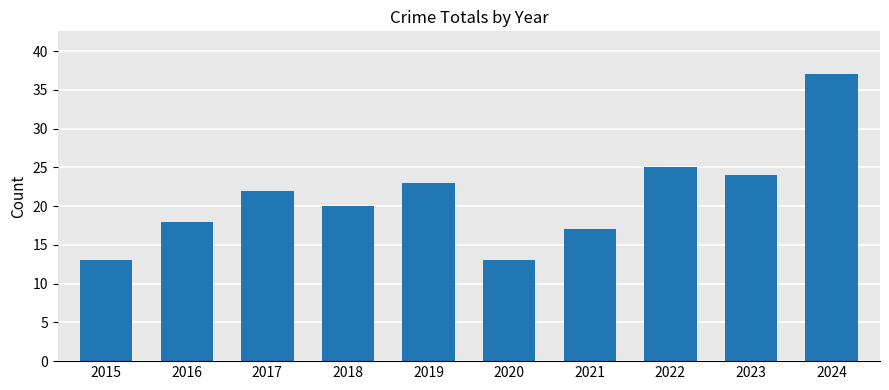

What is the greatest value displayed?

37